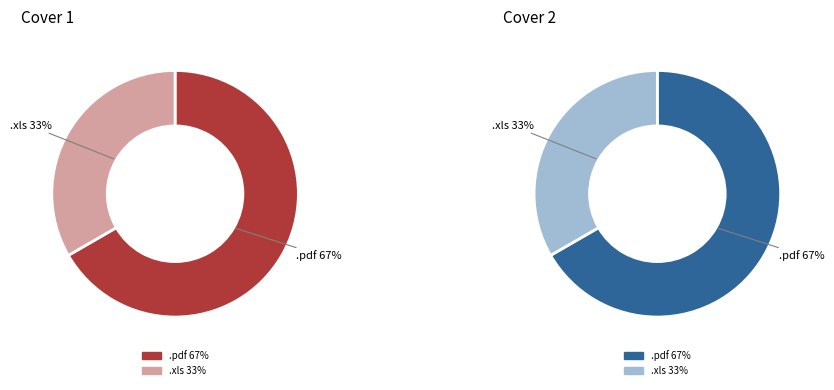

Do .xls and .pdf together represent more than half of the pie?

Yes